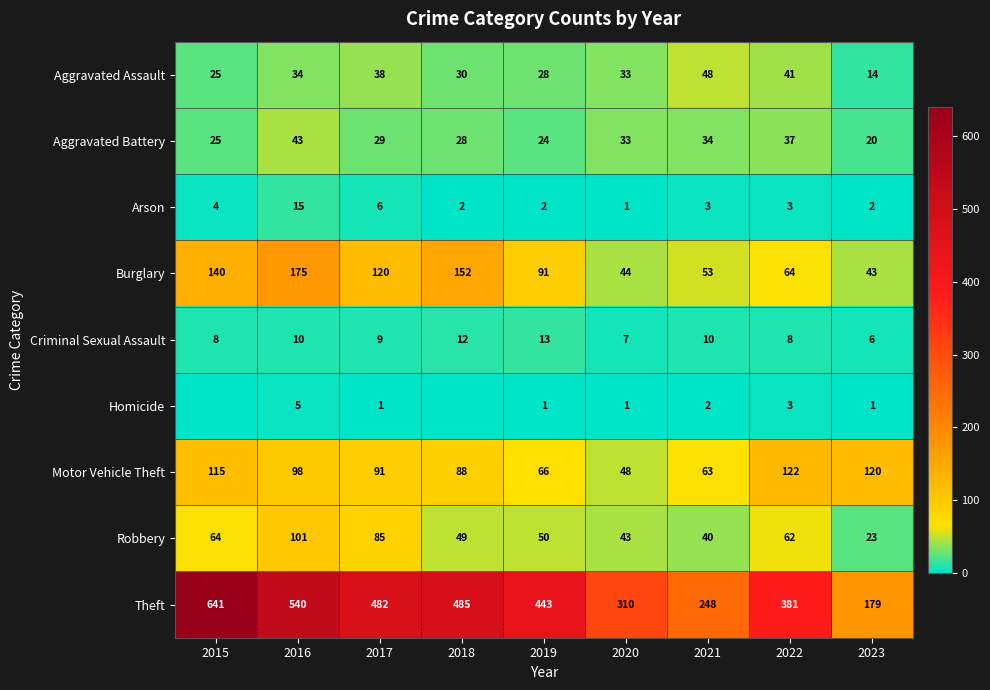

How many distinct data groups are displayed?

9